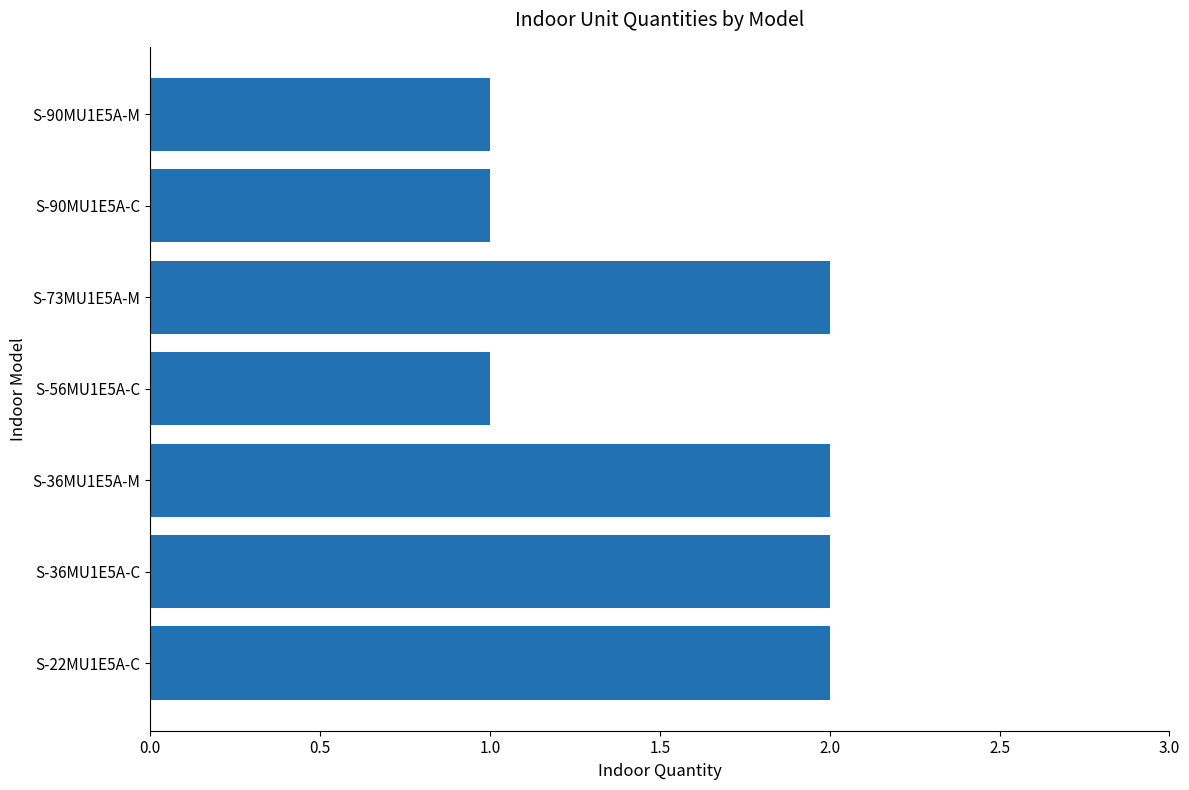

How many data points are less than 2?

3